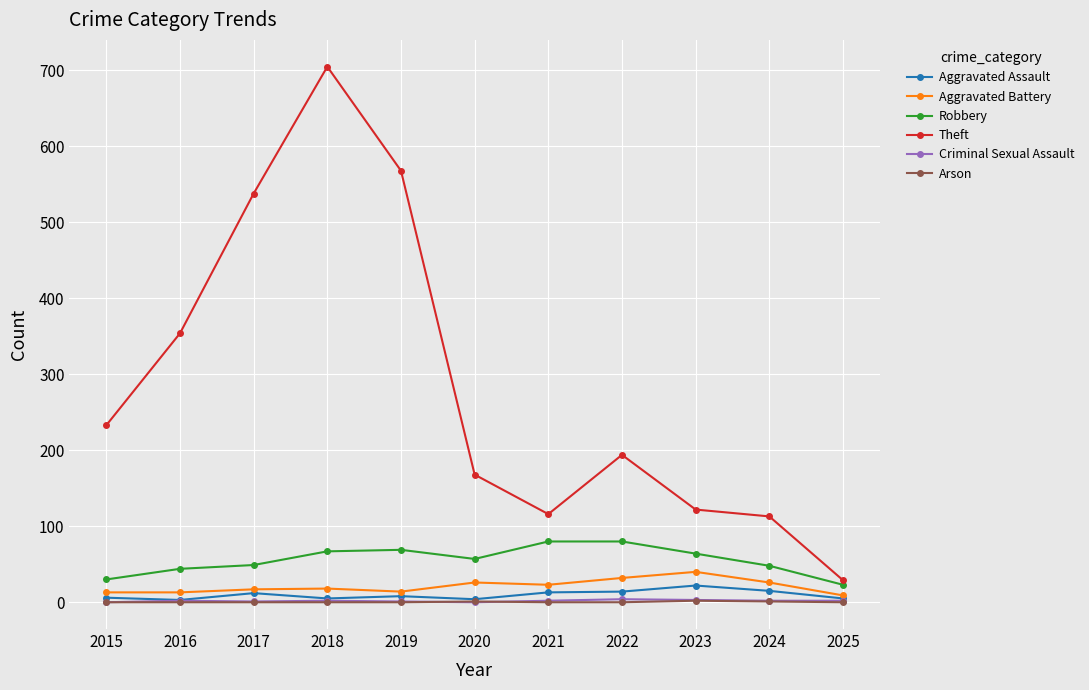

At how many categories does at least one series exceed 645?

1